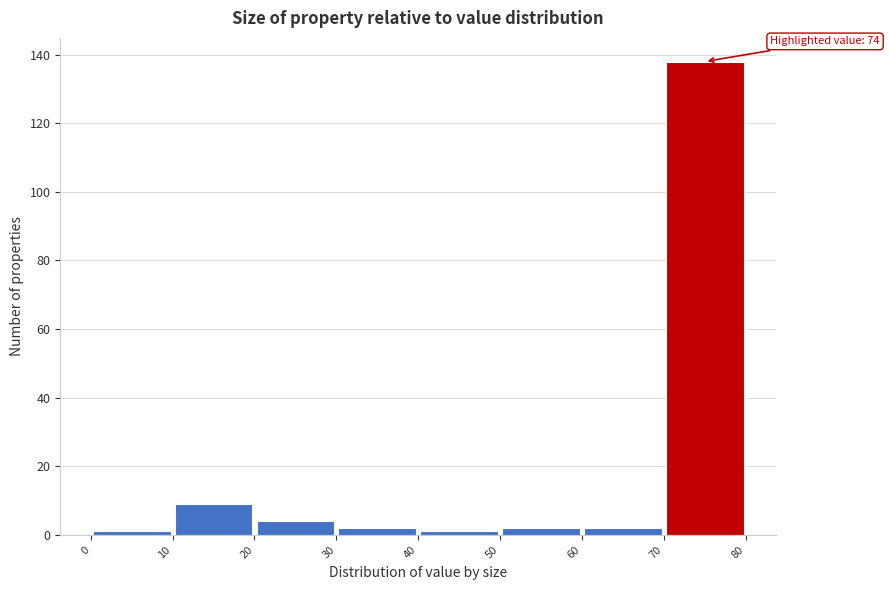

Over which range of the x-axis is the bar tallest?

70 to 80